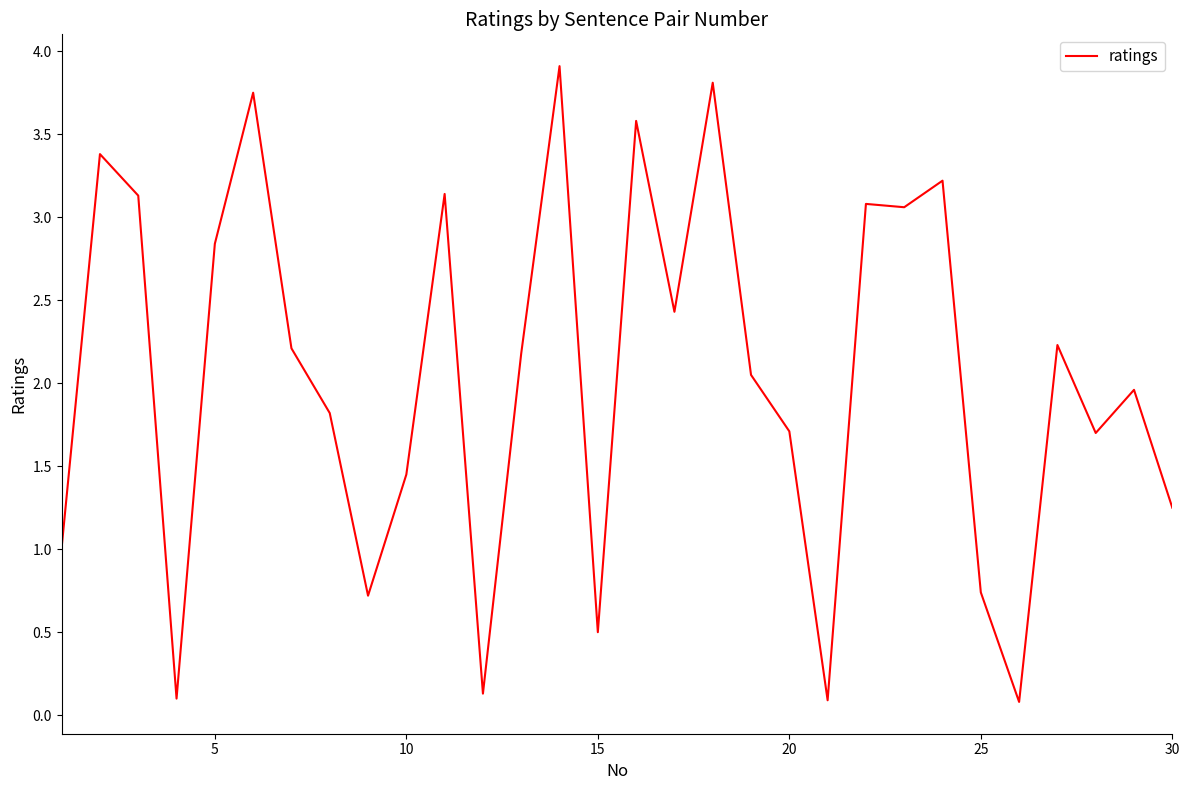

What is the maximum value shown in the chart?

3.9